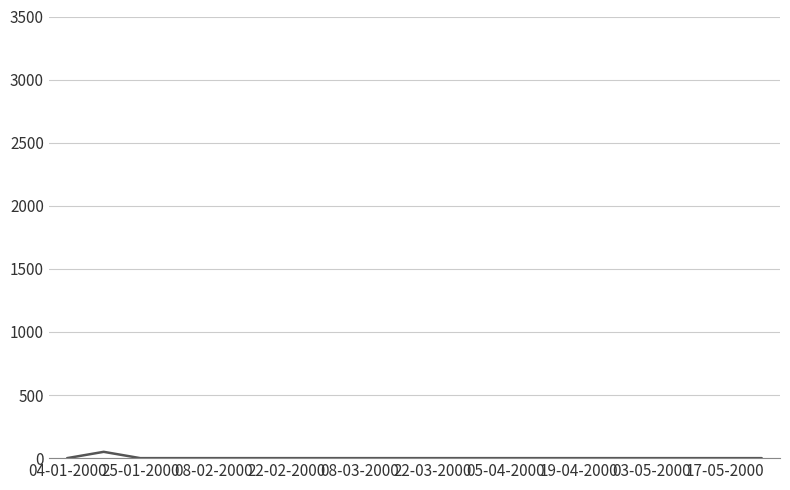

Does the chart have visible grid lines?

Yes